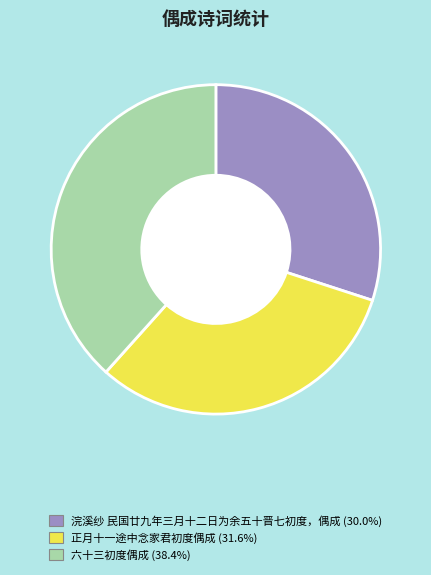

Is 六十三初度偶成 the majority of the pie?

No